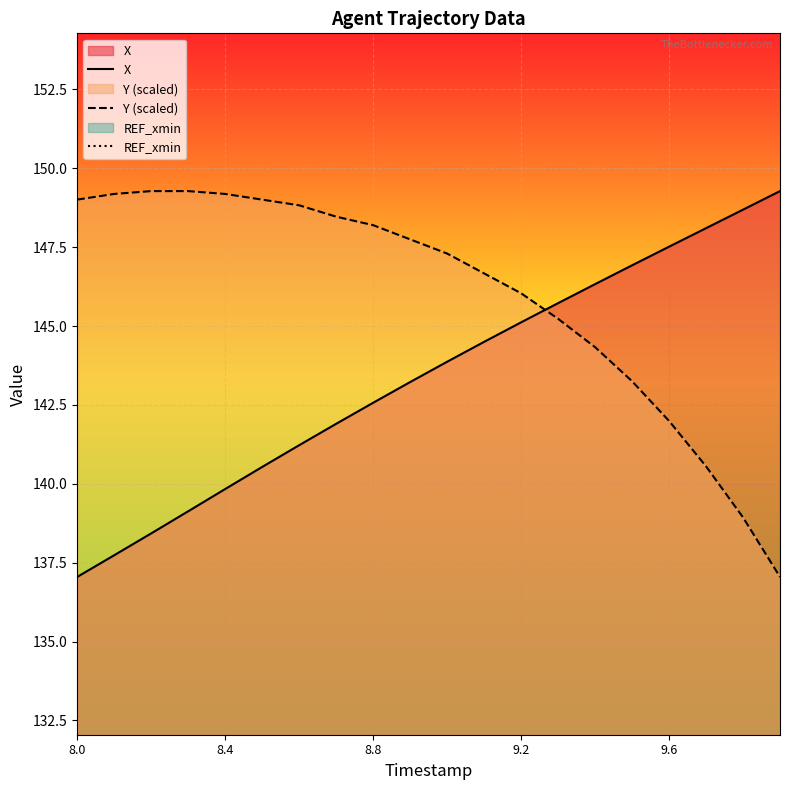

Which series ends up on top after the final intersection of X and Y (scaled)?

X